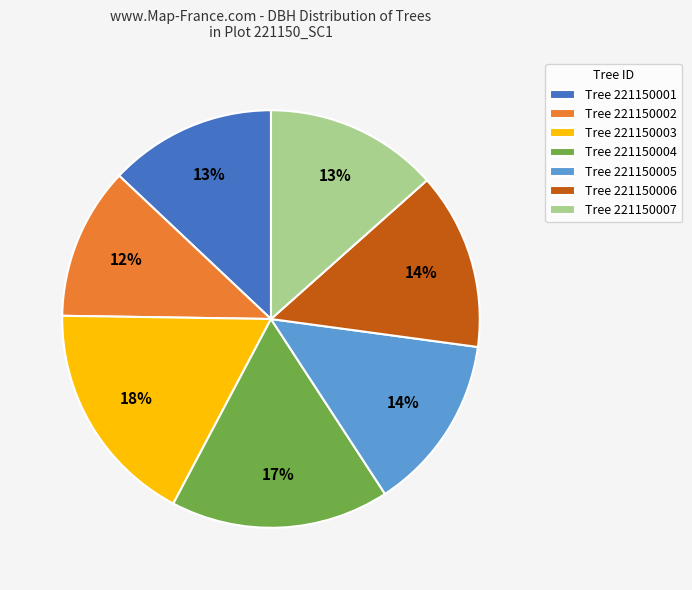

Is the sum of Tree 221150007 and Tree 221150006 greater than half?

No